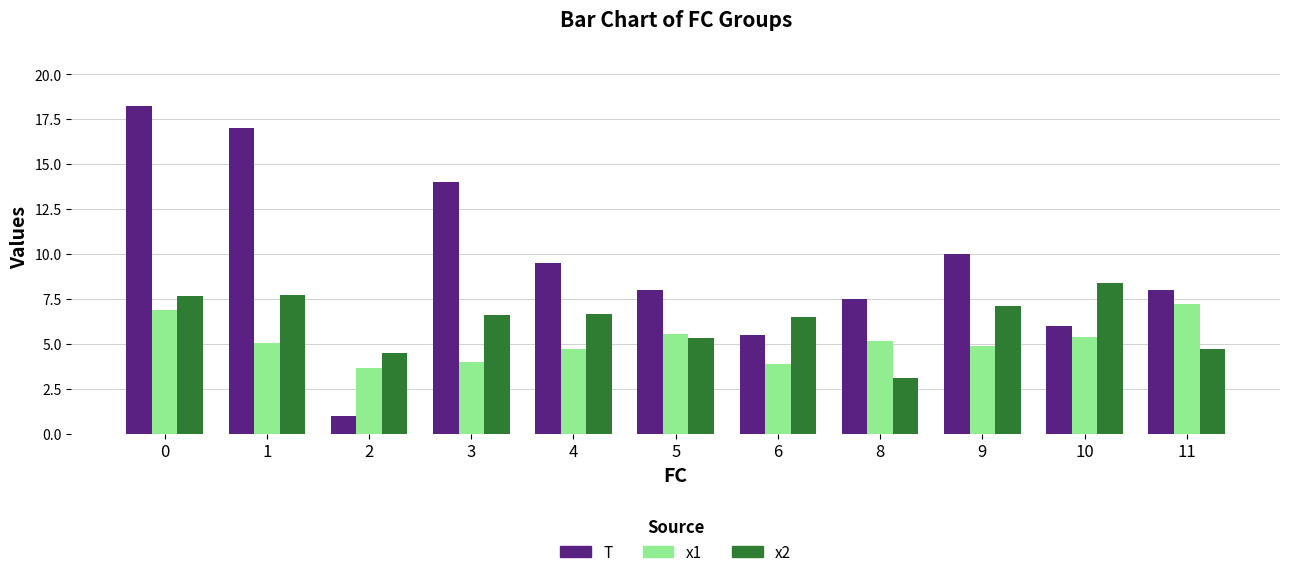

True or false: x1 has a value of 8.2 at 8.

False